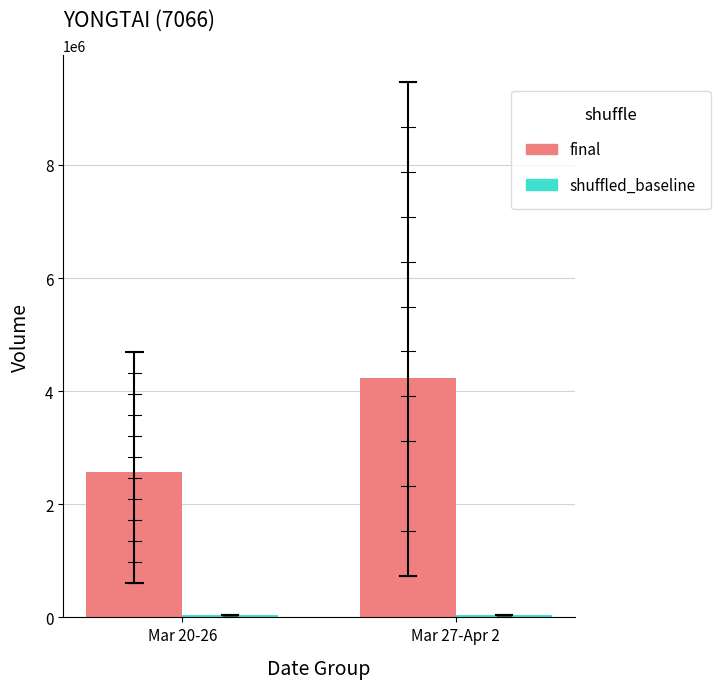

At which category does the chart reach its peak across all series?

Mar 27-Apr 2